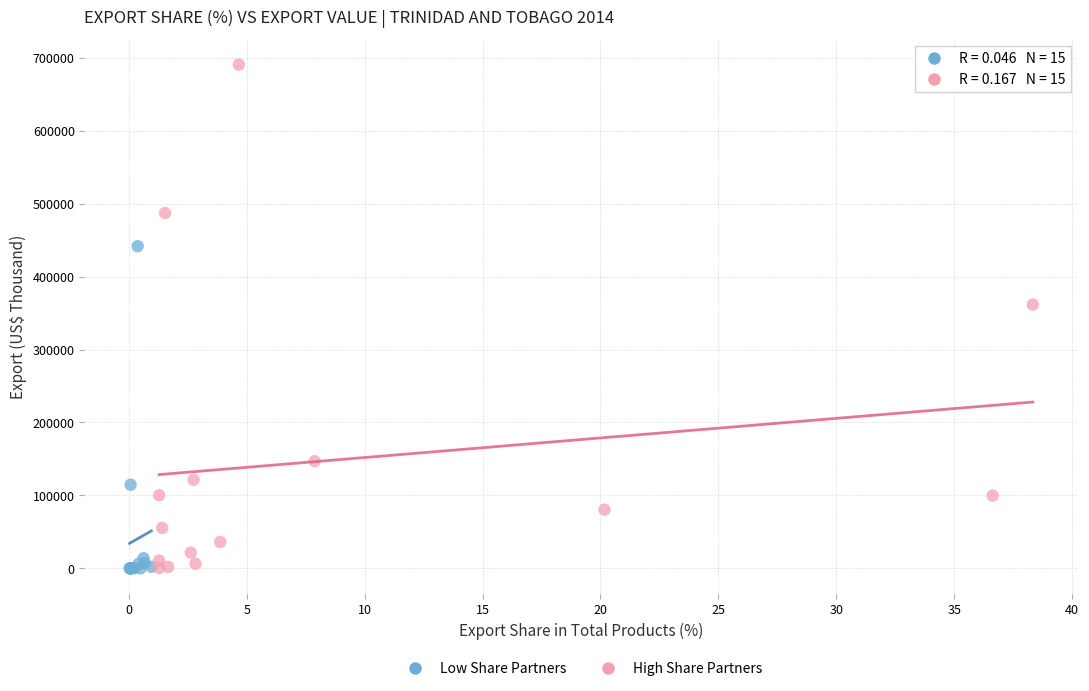

Which series reaches the maximum Y coordinate?

High Share Partners